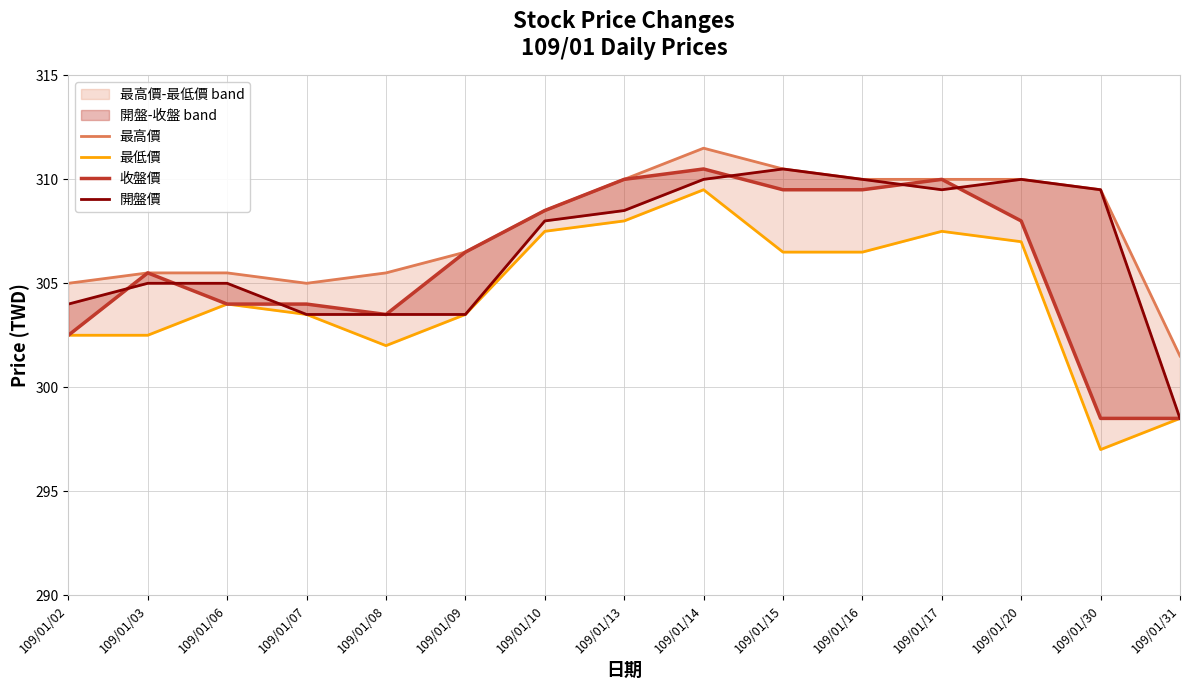

What is the maximum value shown in the chart?

311.5